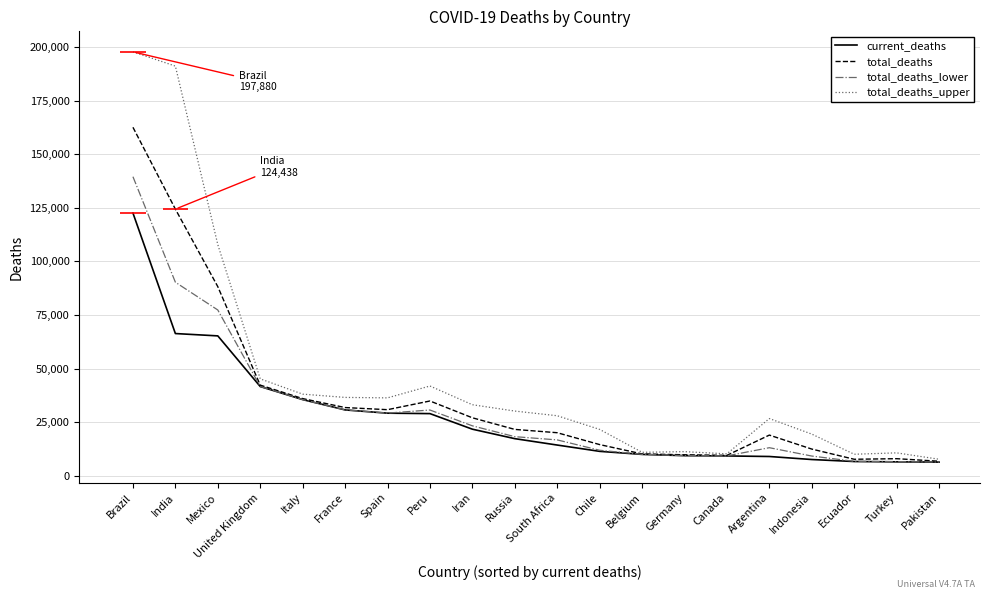

Reading left to right, list all the values displayed in this chart.

current_deaths: Brazil=122596	India=66333	Mexico=65241	United Kingdom=41592	Italy=35491	France=30666	Spain=29152	Peru=28944	Iran=21672	Russia=17250	South Africa=14263	Chile=11321	Belgium=9897	Germany=9307	Canada=9179	Argentina=8919	Indonesia=7505	Ecuador=6571	Turkey=6417	Pakistan=6298
total_deaths: Brazil=162648	India=124438	Mexico=88226	United Kingdom=42243	Italy=35961	France=31773	Spain=30780	Peru=34838	Iran=26997	Russia=21569	South Africa=20021	Chile=14483	Belgium=10123	Germany=9718	Canada=9458	Argentina=18914	Indonesia=12385	Ecuador=7624	Turkey=7898	Pakistan=6701
total_deaths_lower: Brazil=139576	India=90304	Mexico=77334	United Kingdom=41605	Italy=35508	France=30703	Spain=29187	Peru=30623	Iran=23238	Russia=18183	South Africa=16667	Chile=11829	Belgium=9922	Germany=9327	Canada=9211	Argentina=13026	Indonesia=9129	Ecuador=6666	Turkey=6520	Pakistan=6326
total_deaths_upper: Brazil=197880	India=191222	Mexico=107861	United Kingdom=45179	Italy=38038	France=36506	Spain=36296	Peru=41844	Iran=33092	Russia=30136	South Africa=27948	Chile=21568	Belgium=10873	Germany=11183	Canada=10163	Argentina=26647	Indonesia=19378	Ecuador=9966	Turkey=10616	Pakistan=7635